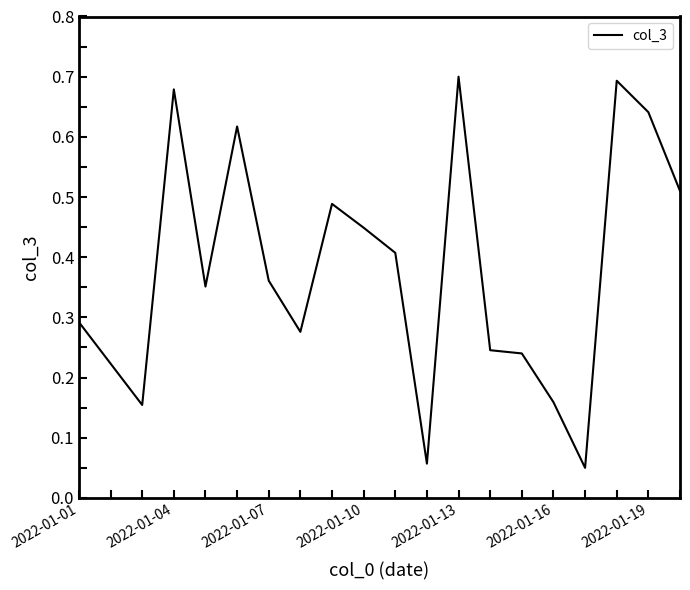

What is the label of the 20th point from the right?

2022-01-01